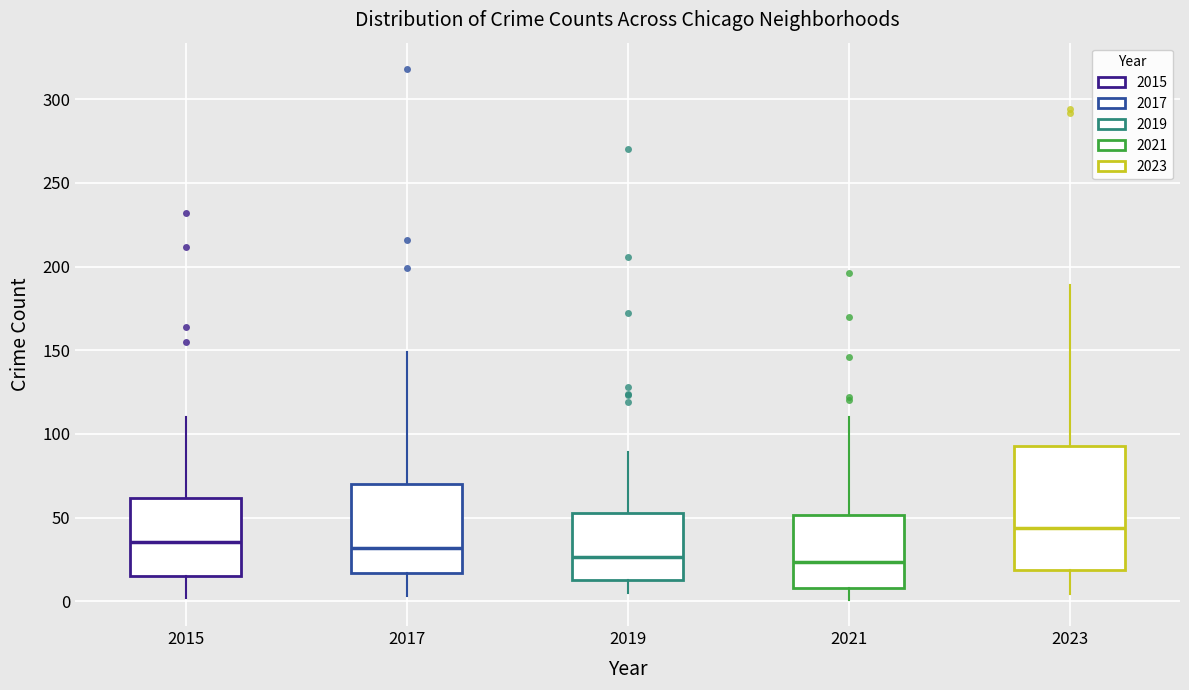

Which box is the tallest, from its lower edge to its upper edge?

2023